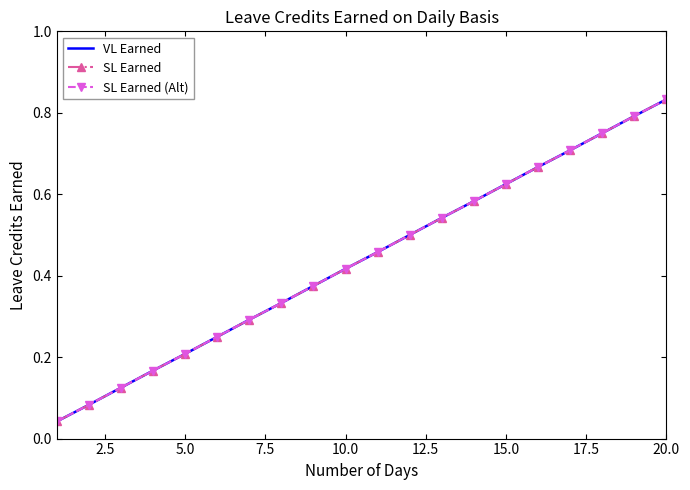

True or false: SL Earned (Alt) and VL Earned intersect in this chart.

False